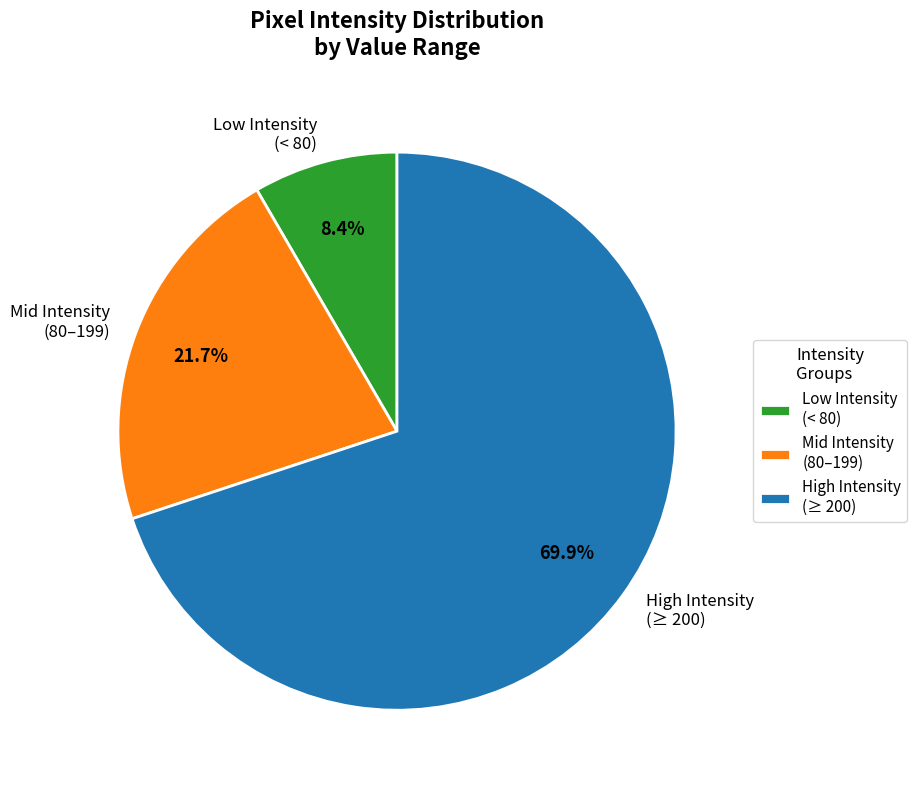

Which category has the biggest portion of the pie?

High Intensity (≥ 200)